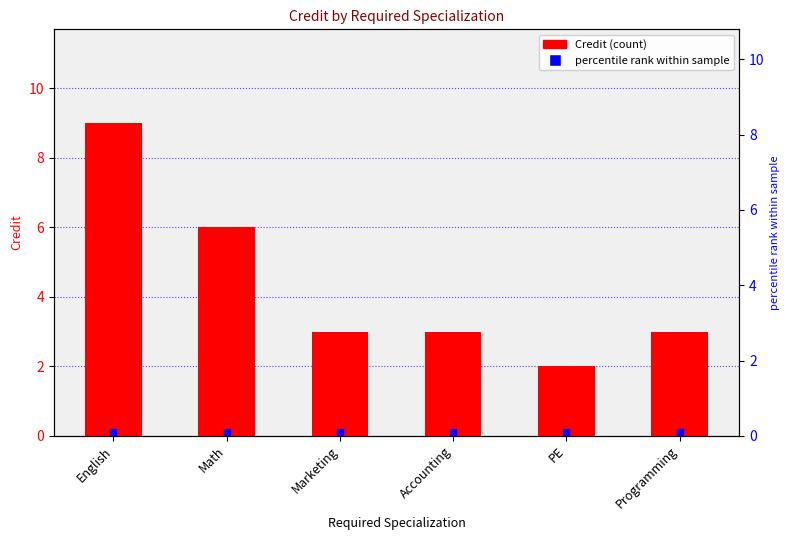

Count the values in the range 3 to 6.

4